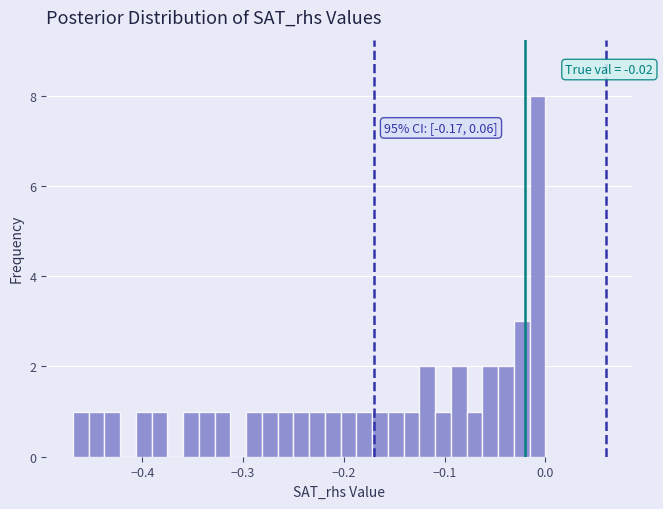

Read against the x-axis, roughly where is the centre of the tallest bar?

-0.01